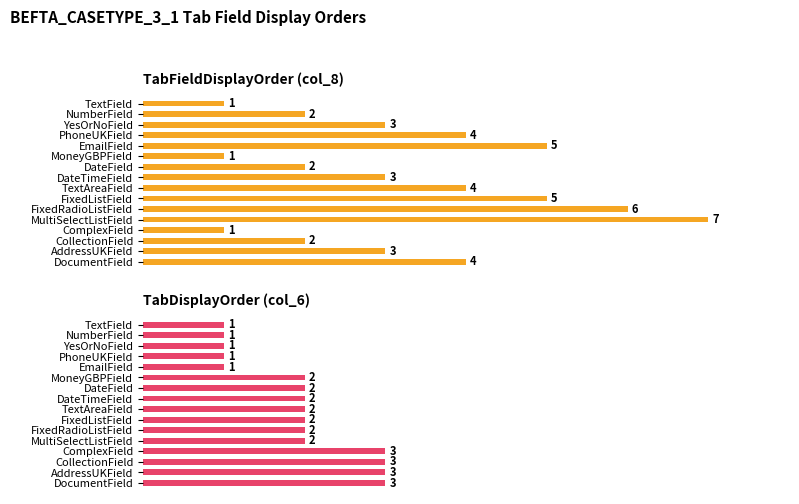

Does the chart contain any negative values?

No